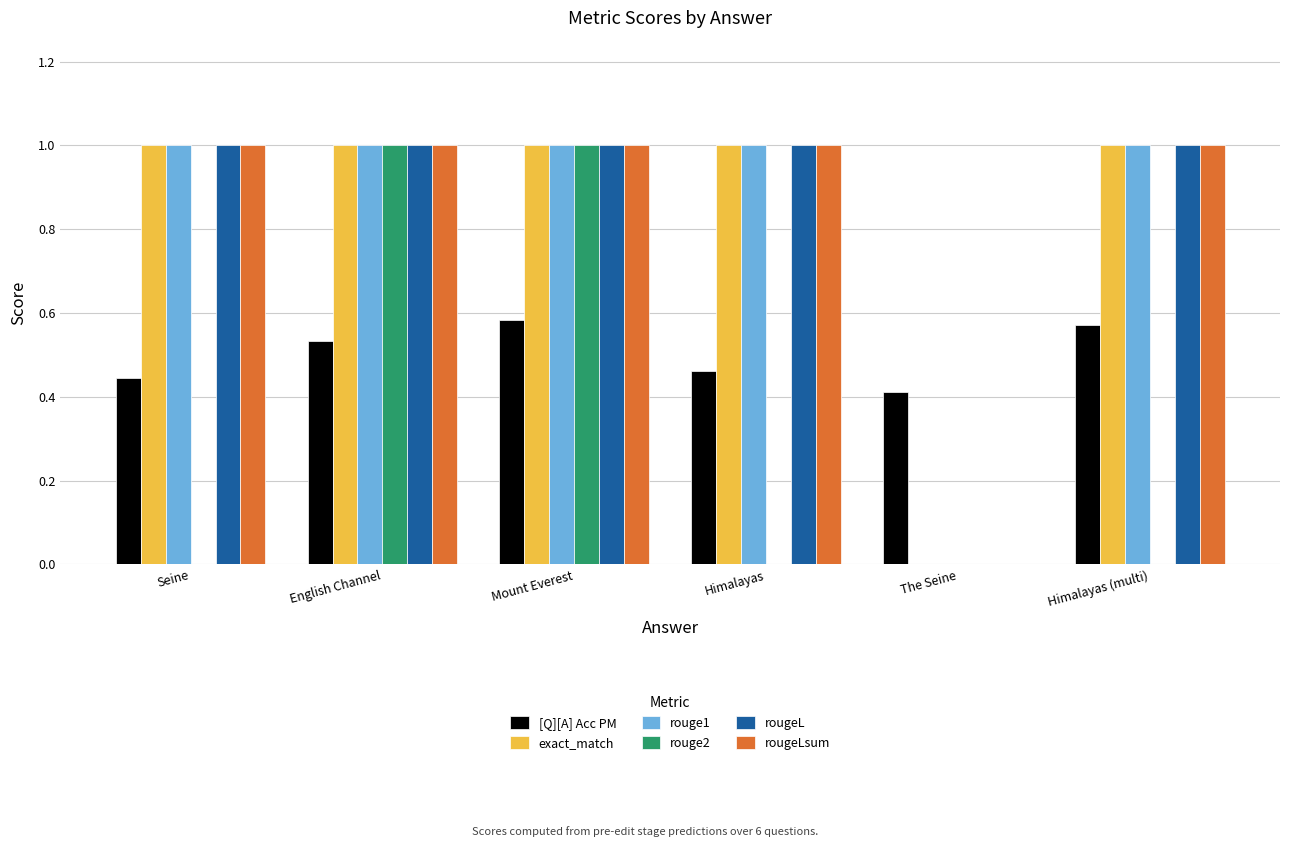

Are the bars grouped side by side (vs. stacked)?

Yes